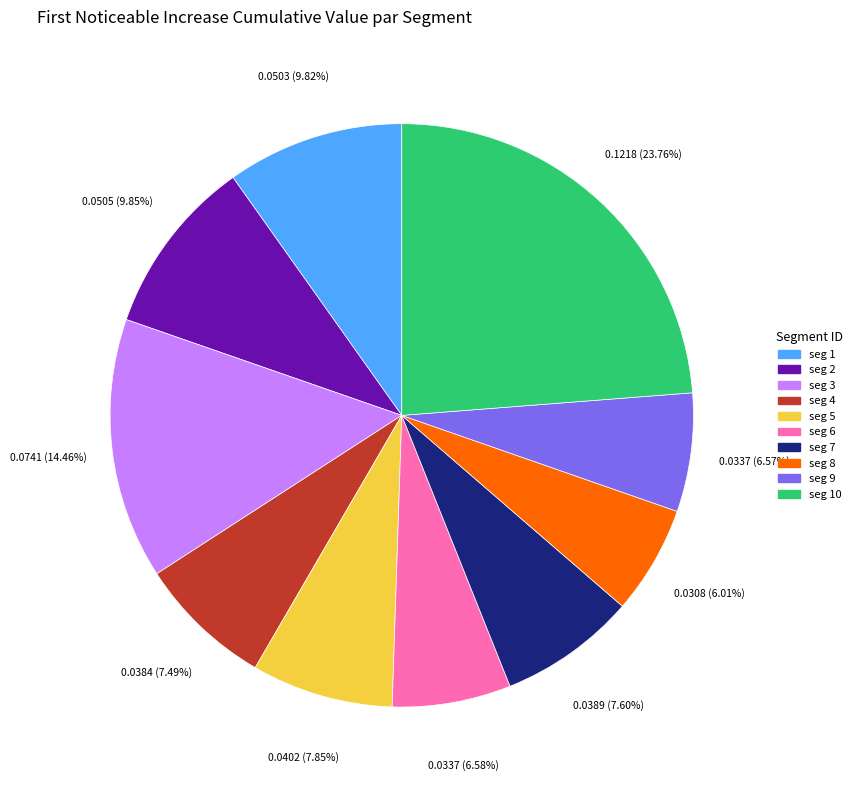

Is there any slice that represents more than half of the pie?

No